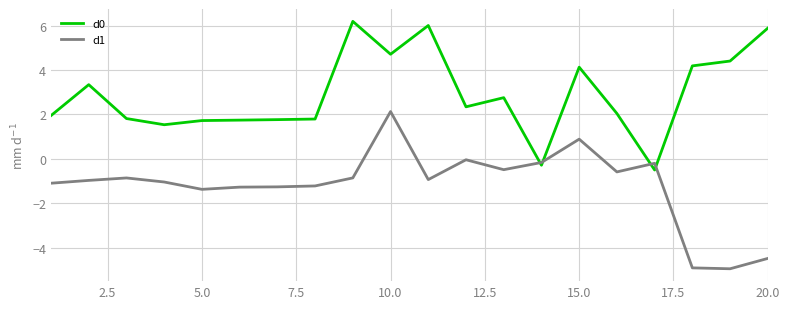

What is the maximum value shown in the chart?

6.2